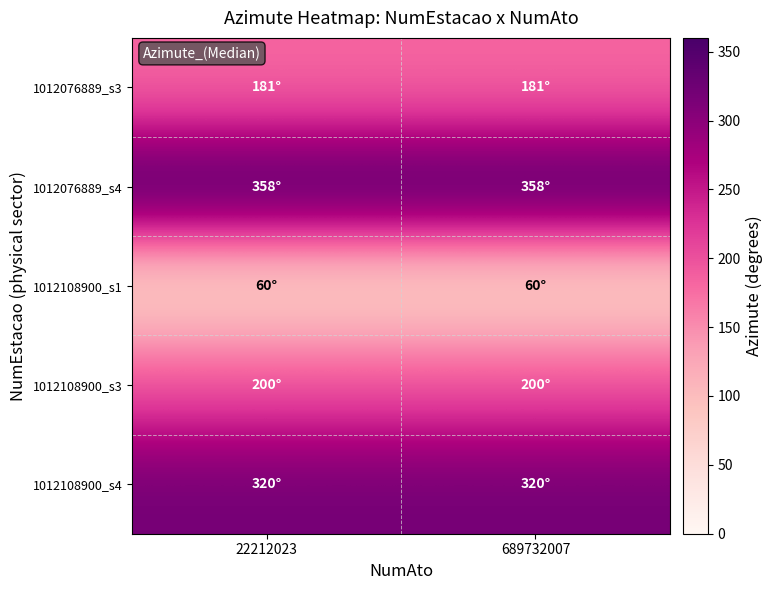

Reading left to right, what are all the values shown in this chart?

1012076889_s3: 22212023=181	689732007=181
1012076889_s4: 22212023=358	689732007=358
1012108900_s1: 22212023=60	689732007=60
1012108900_s3: 22212023=200	689732007=200
1012108900_s4: 22212023=320	689732007=320